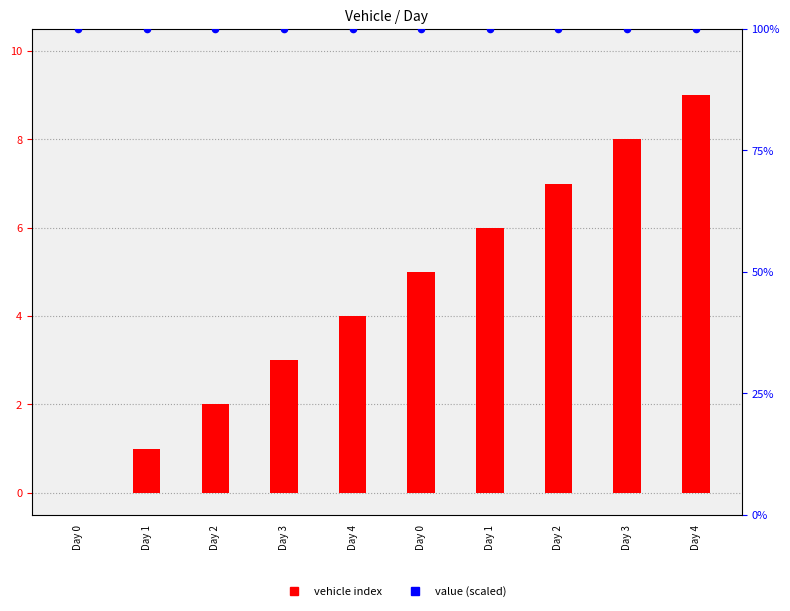

What is the total value across all series at Day 4?

104